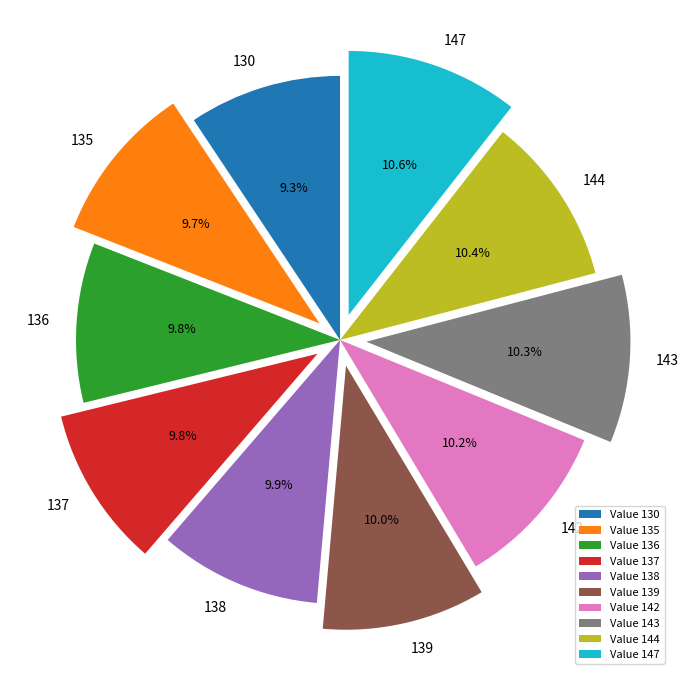

Do 142 and 143 together represent more than half of the pie?

No